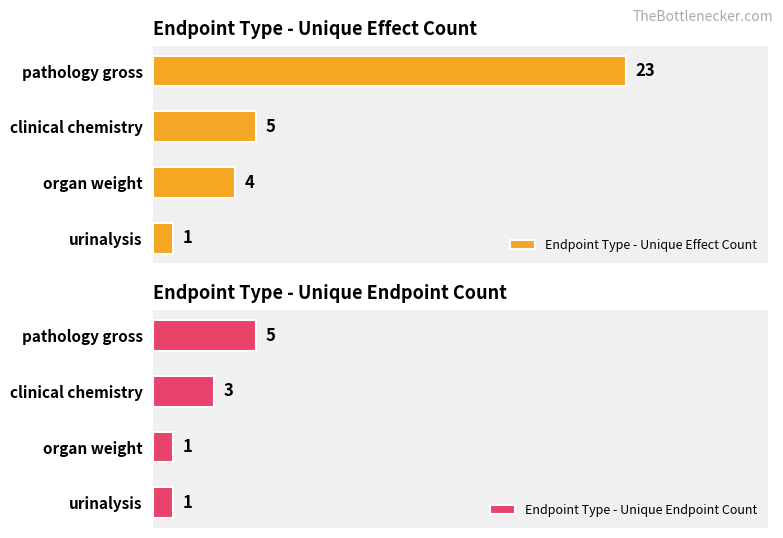

What is the average value of the Endpoint Type - Unique Effect Count series?

8